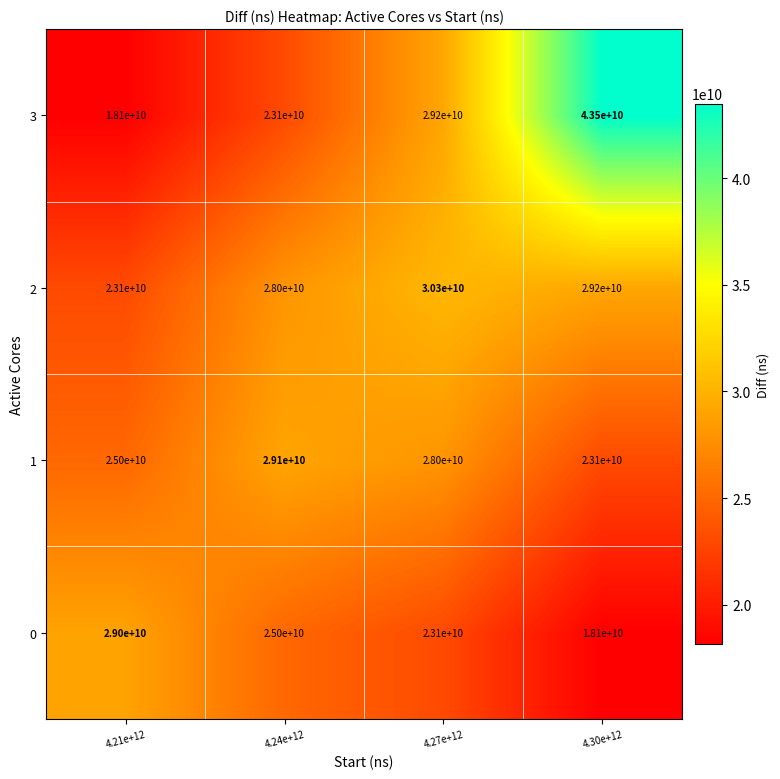

True or false: 1 has a value of 14052098608 at 4.21e+12.

False